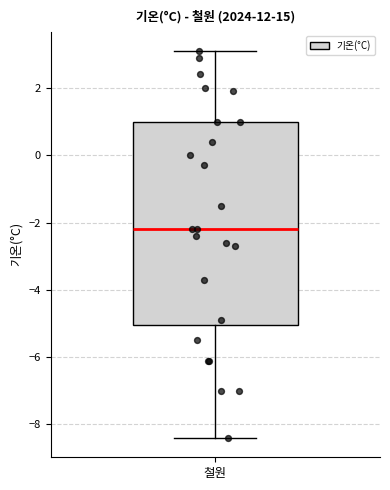

Transcribe this box plot: give where the median line is, the range the box spans, and where the two whiskers end, as read against the y-axis. The values are not printed on the chart, so give them approximately, as read against the axis.

median -2.2, box -5.0 to 1.0, whiskers -8.4 to 3.2